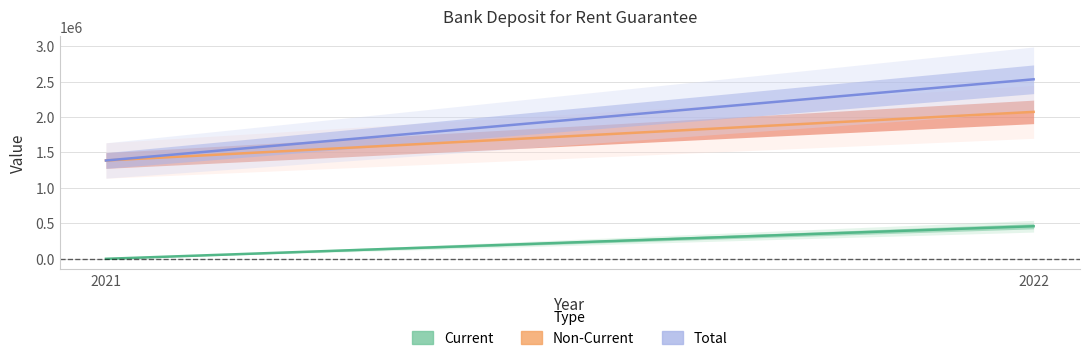

What is the difference between the highest and lowest values at 2022?

2072961